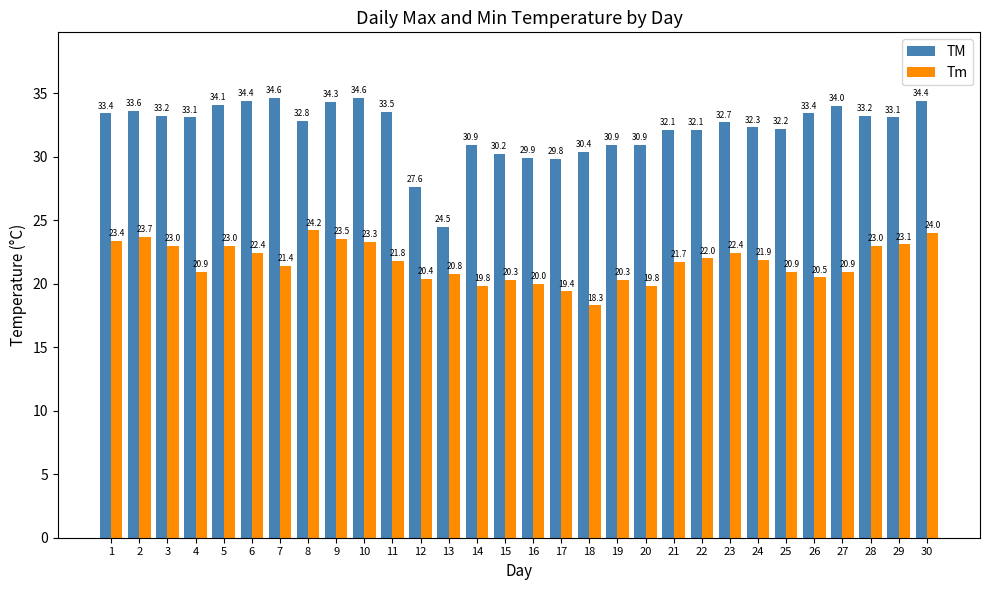

What is the total value across all series at 27?

54.9